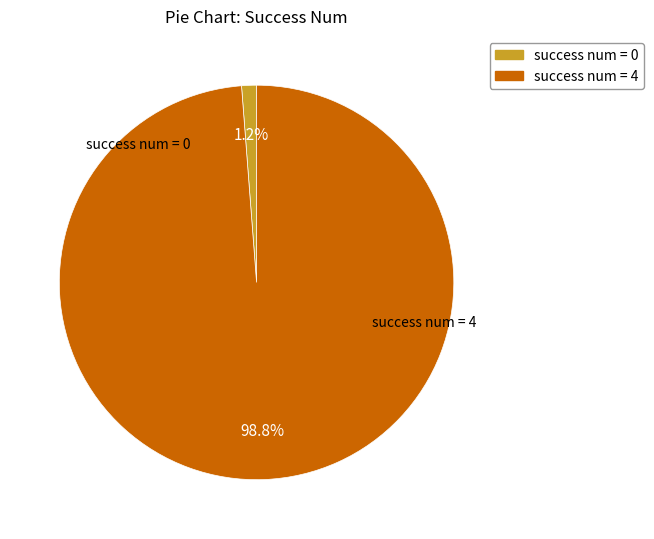

What is the smallest slice in the pie chart?

success num = 0